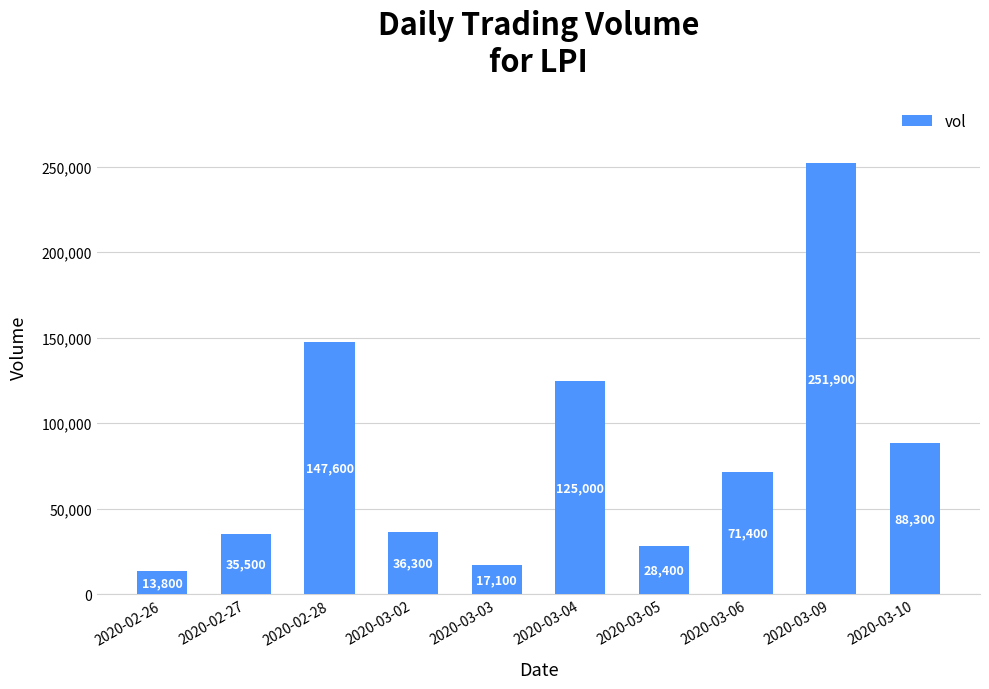

Reading right to left, list all the values displayed in this chart.

2020-03-10=88300	2020-03-09=251900	2020-03-06=71400	2020-03-05=28400	2020-03-04=125000	2020-03-03=17100	2020-03-02=36300	2020-02-28=147600	2020-02-27=35500	2020-02-26=13800